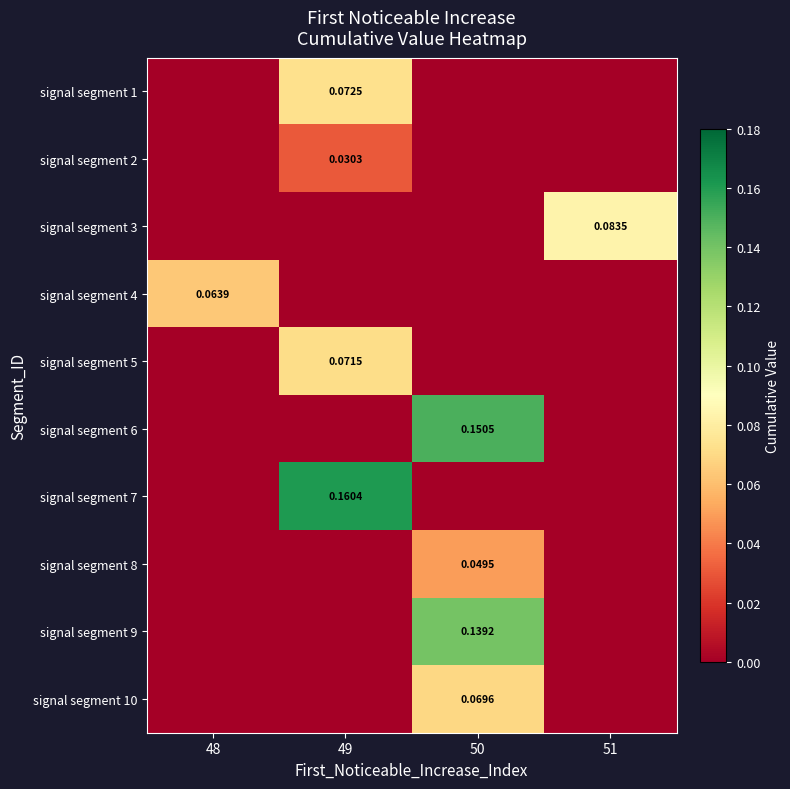

Is it true that signal segment 1 equals 0.0 at 50?

True